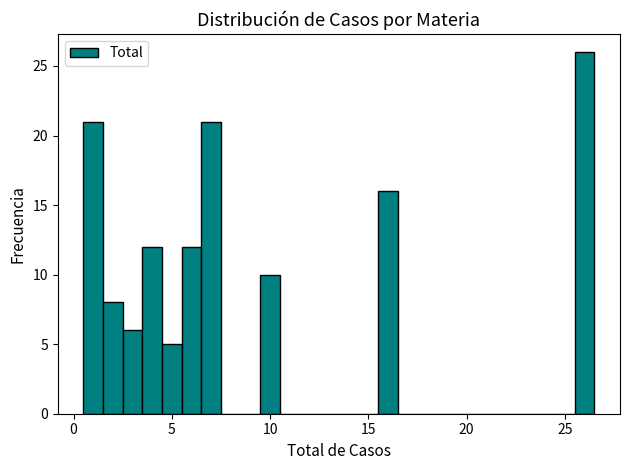

Read against the x-axis, roughly where is the centre of the tallest bar?

26.0